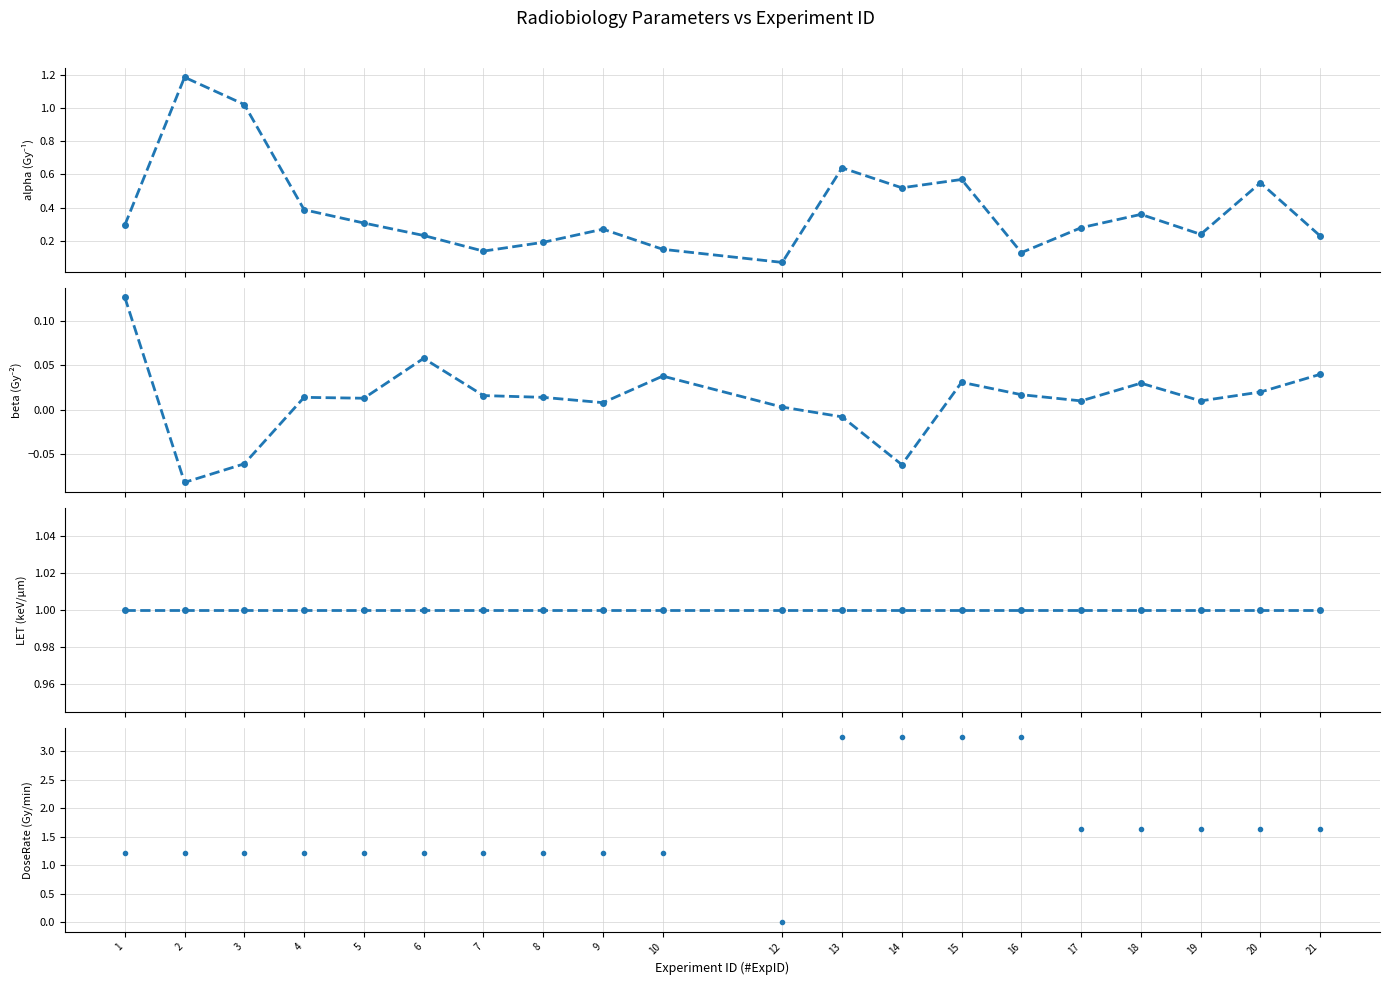

Which series changed the most between 4 and 5?

alpha (Gy⁻¹)